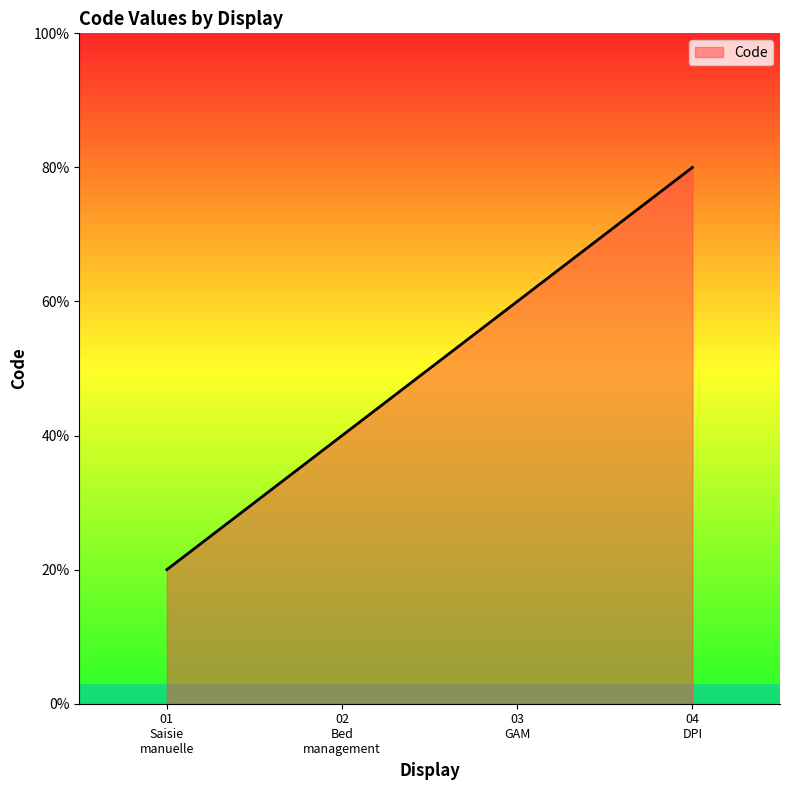

True or false: the data has more than 1 interior local peaks.

False